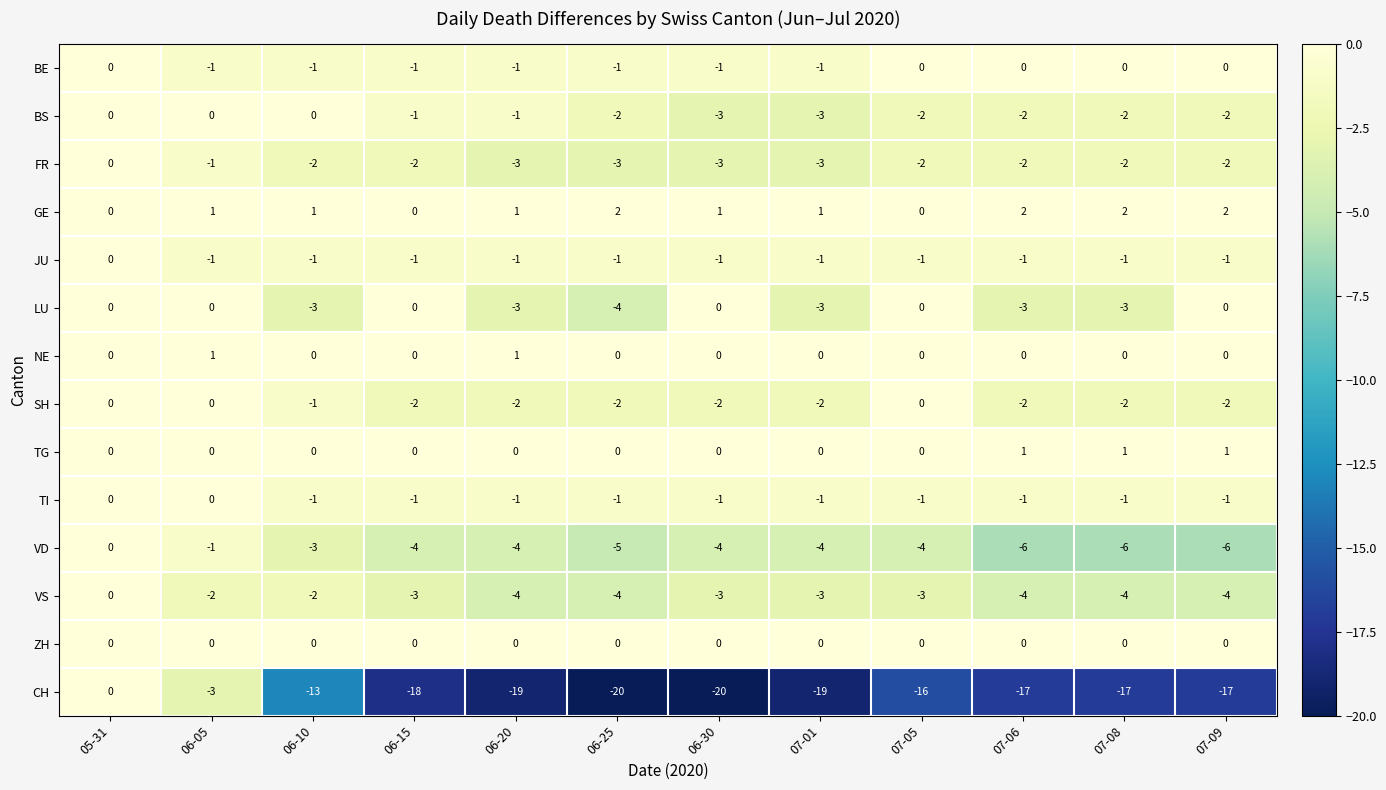

What is the spread (max minus min) of values at 06-10?

14